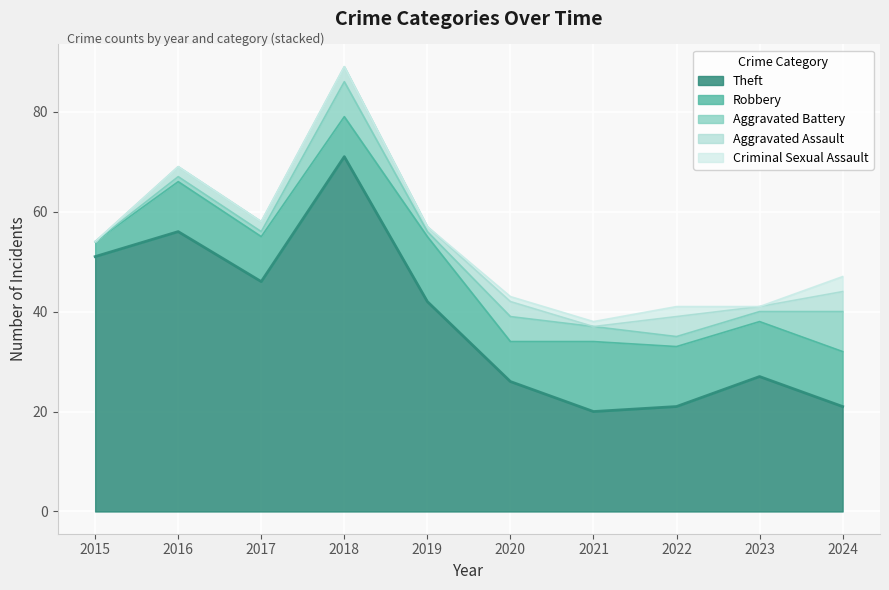

What is the maximum value shown in the chart?

71